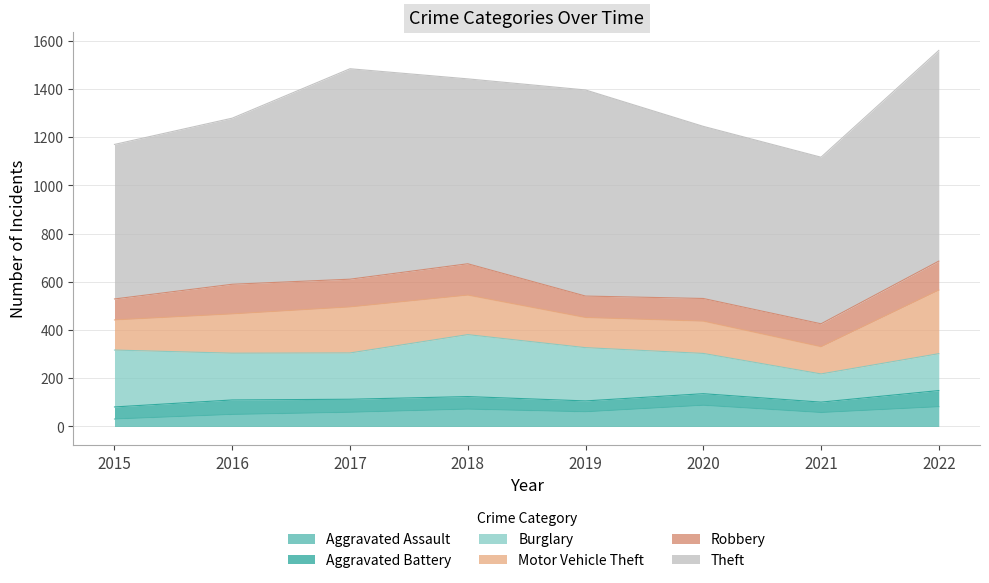

List the labels in order of Aggravated Battery value, largest first.

2022, 2016, 2017, 2018, 2015, 2020, 2019, 2021